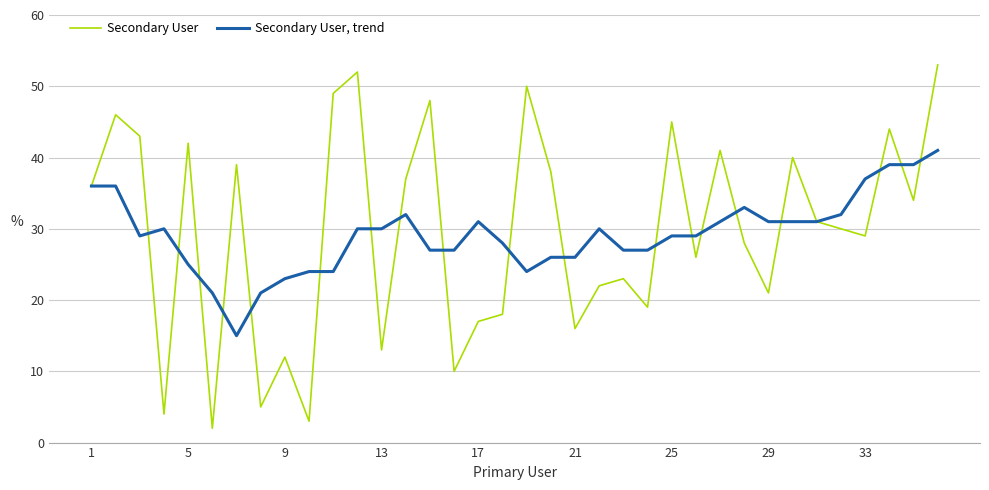

Does the chart display data point markers on the line(s)?

No